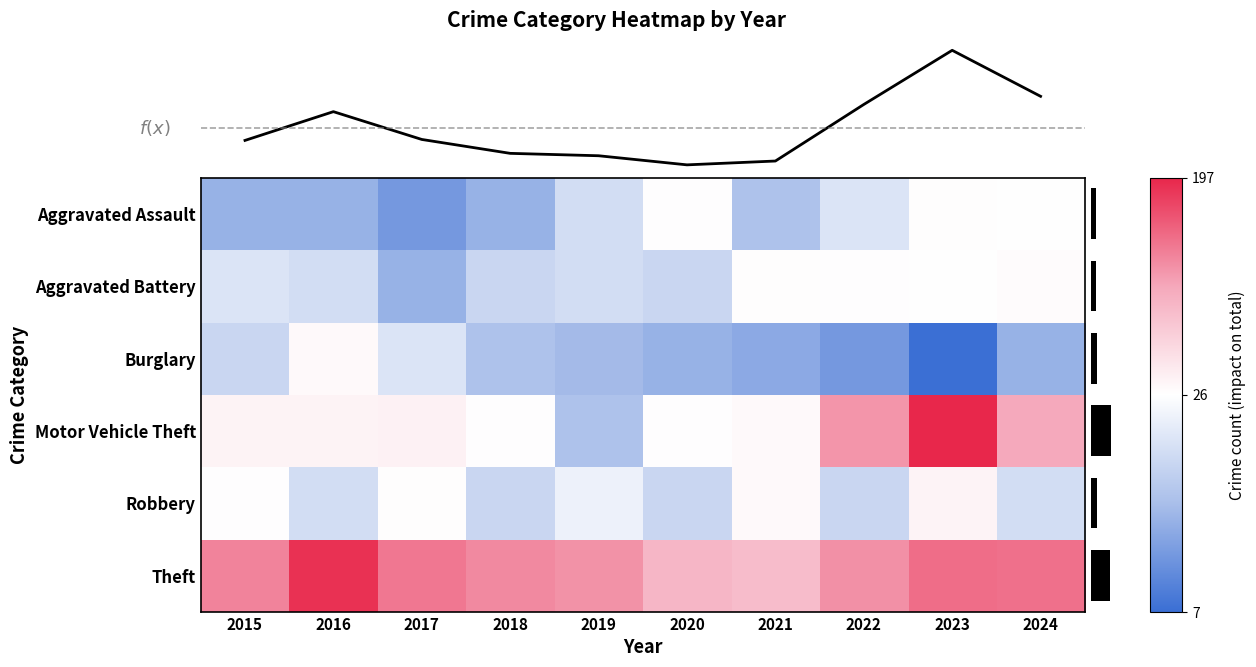

Which has a higher value, 2016 or 2021?

2021